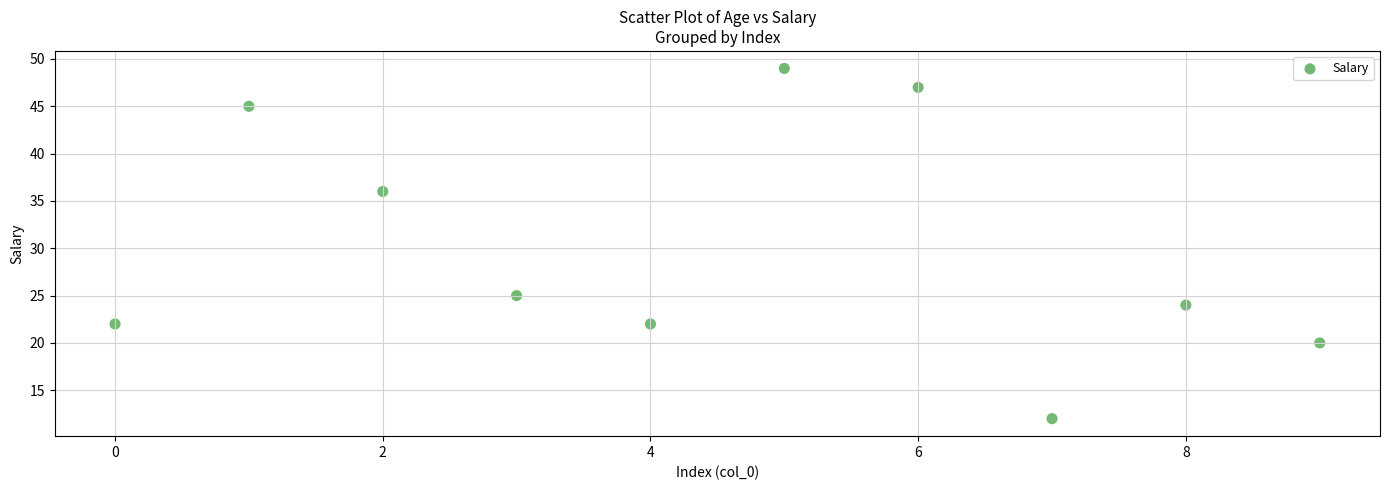

What is the range of Y values (max minus min)?

37